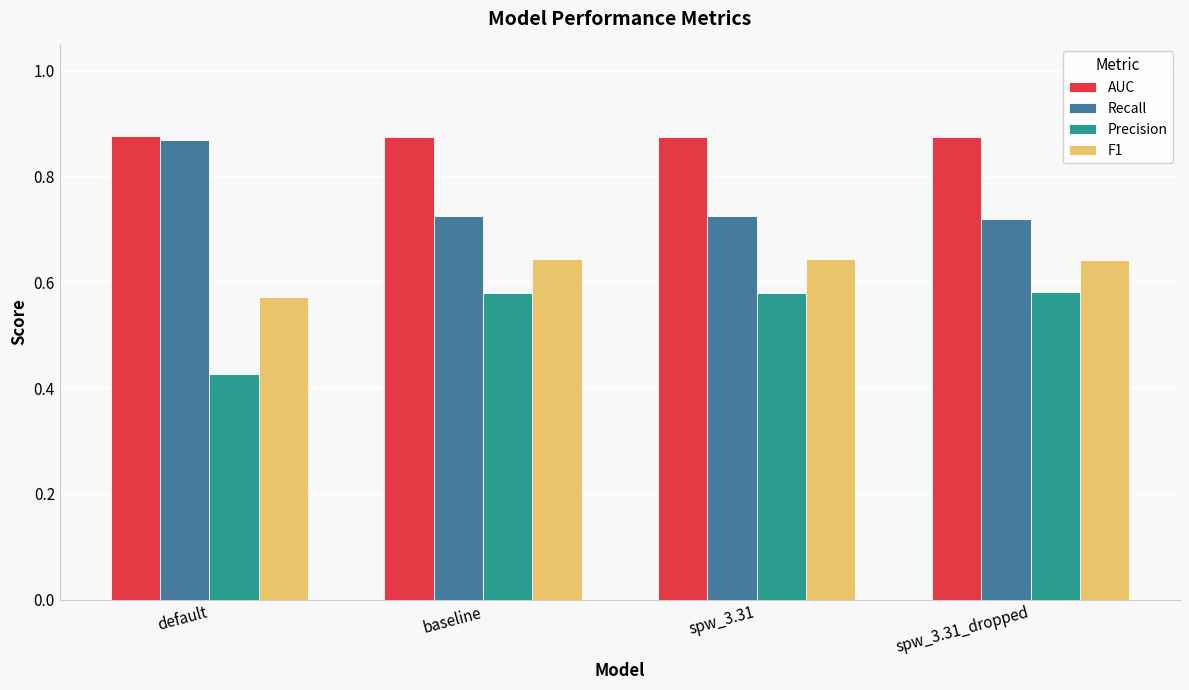

What is the sum of the Recall values at spw_3.31_dropped and spw_3.31?

1.4